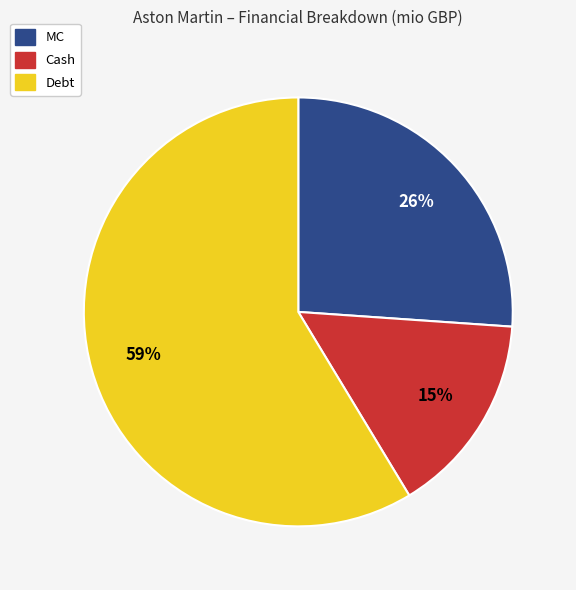

Which has a higher value, MC or Cash?

MC